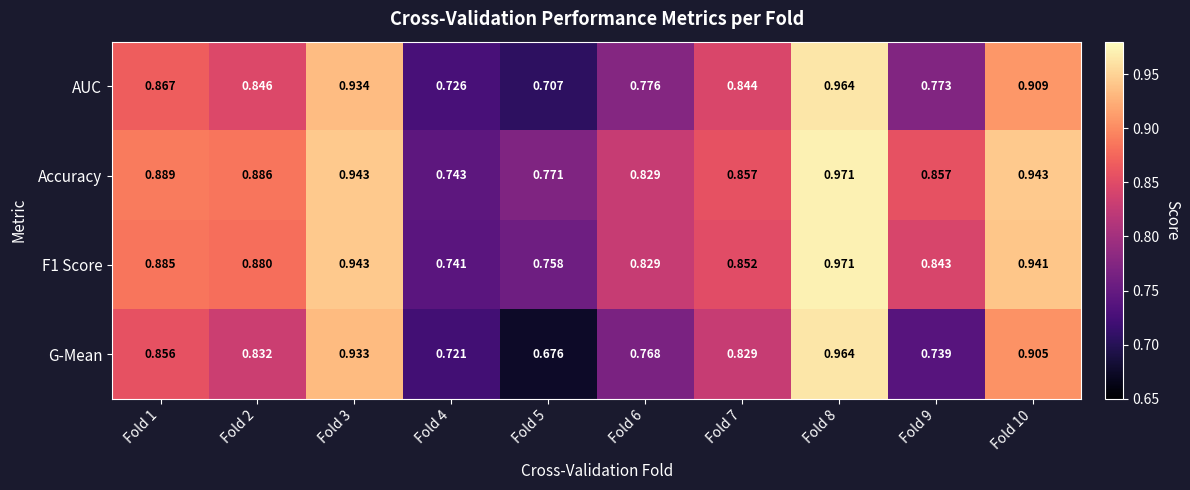

Which series has the widest spread of values?

G-Mean